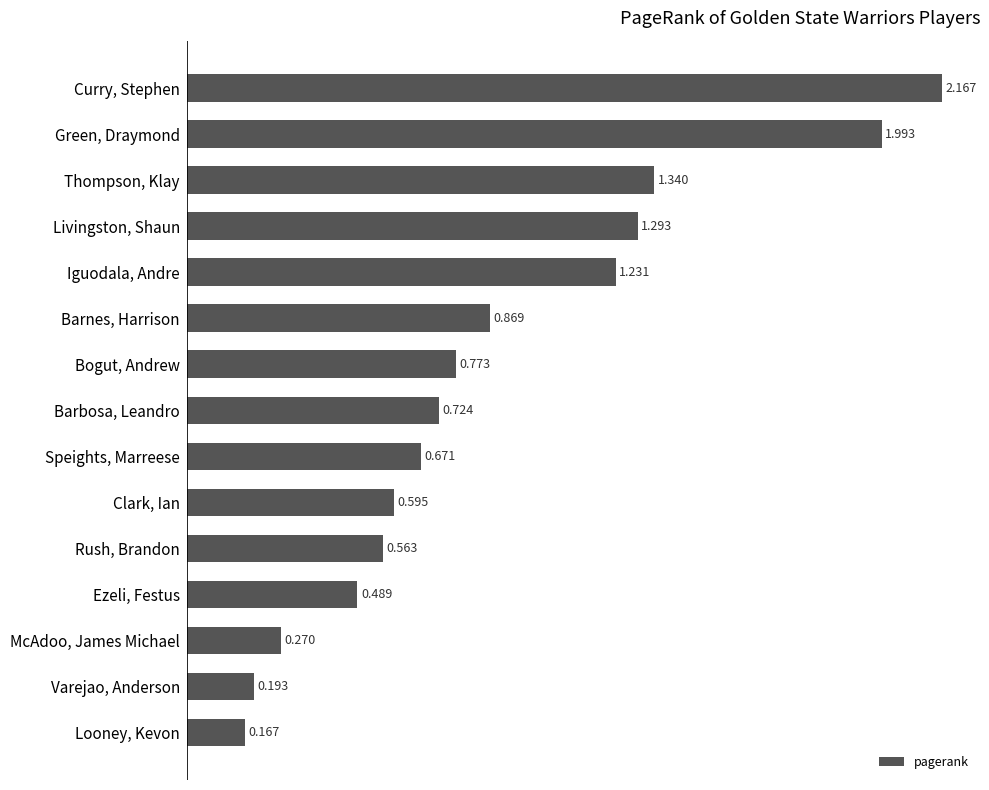

How many series are shown in this chart?

1